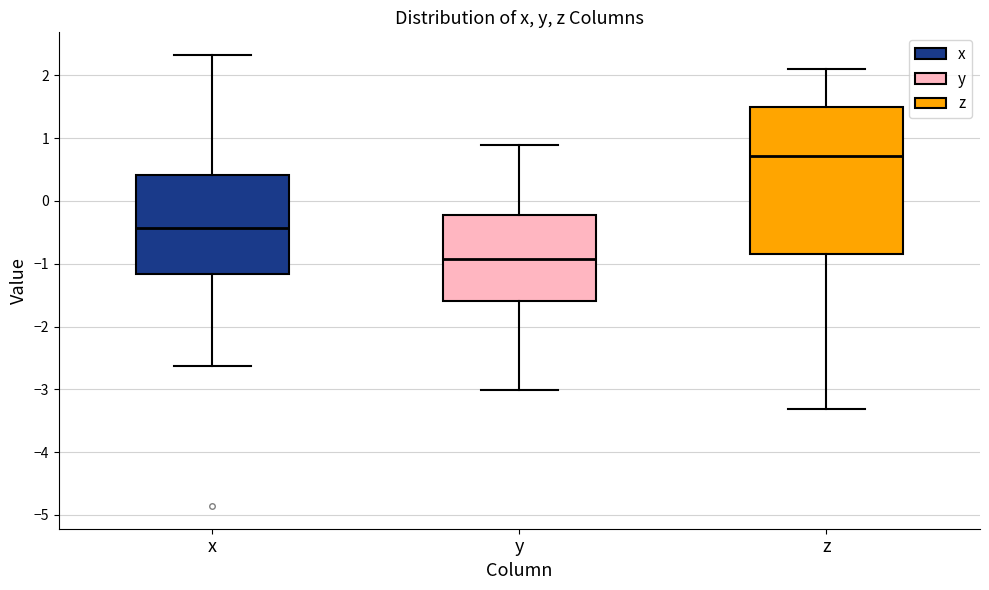

Reading left to right, read every box against the y-axis: the position of its median line, the range the box covers, and the ends of its whiskers. The values are not printed on the chart, so give them approximately, as read against the axis.

x: median -0.4, box -1.2 to 0.4, whiskers -2.6 to 2.3
y: median -0.9, box -1.6 to -0.2, whiskers -3.0 to 0.9
z: median 0.7, box -0.8 to 1.5, whiskers -3.3 to 2.1